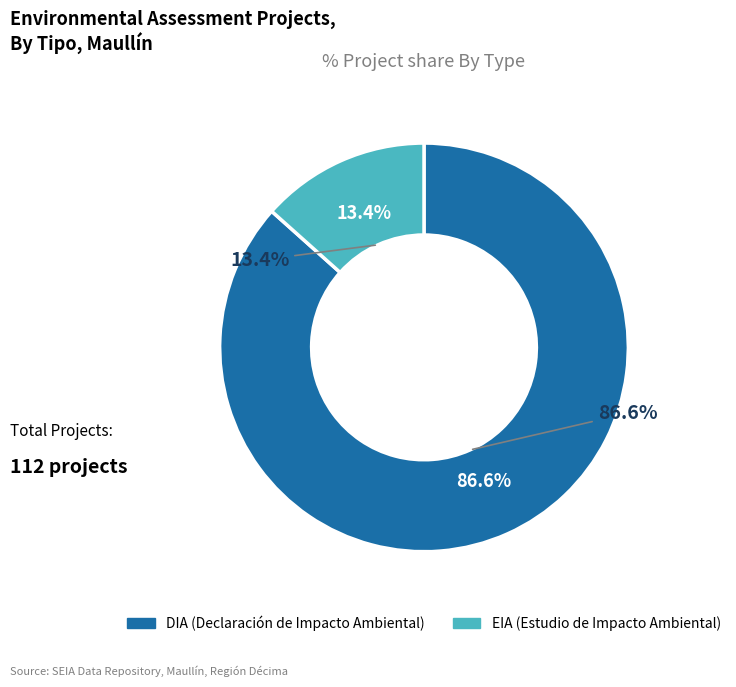

Does any single category account for the majority?

Yes